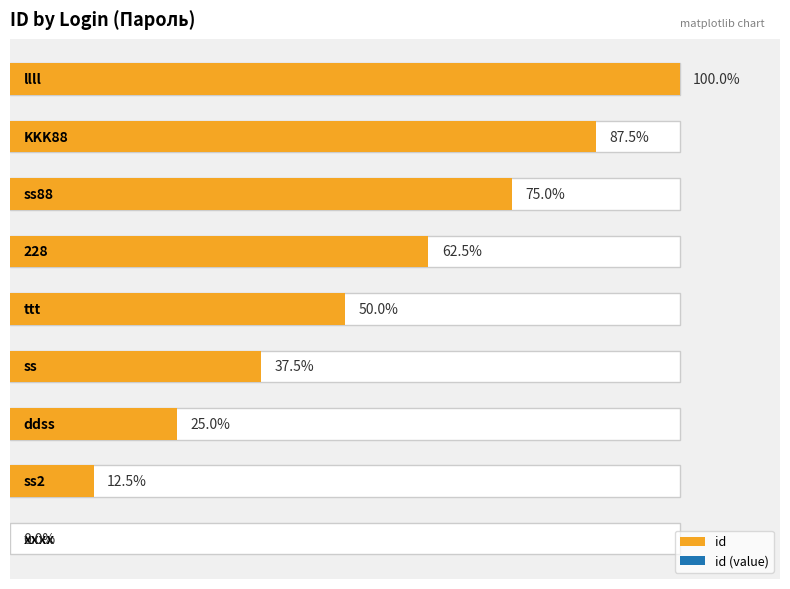

Count the number of values greater than 4.

4